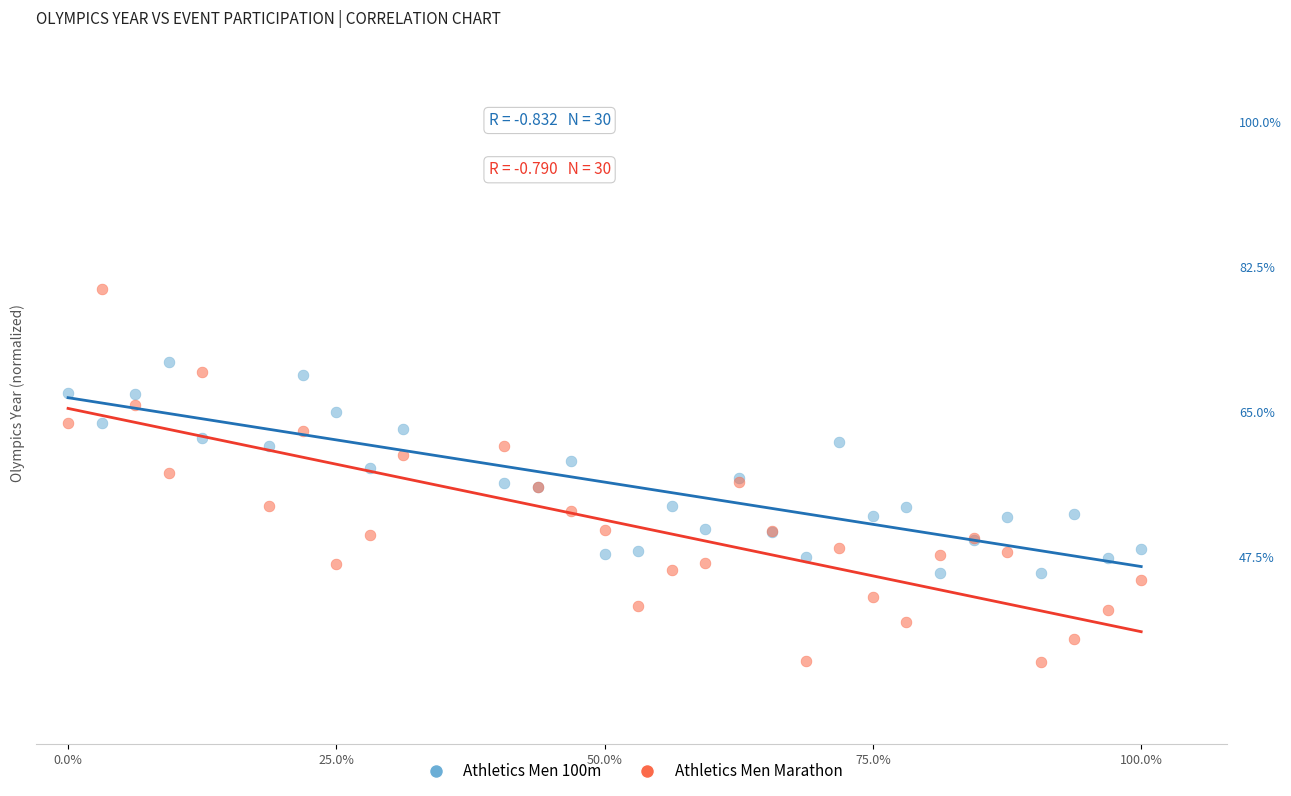

Which series reaches the minimum Y coordinate?

Athletics Men Marathon